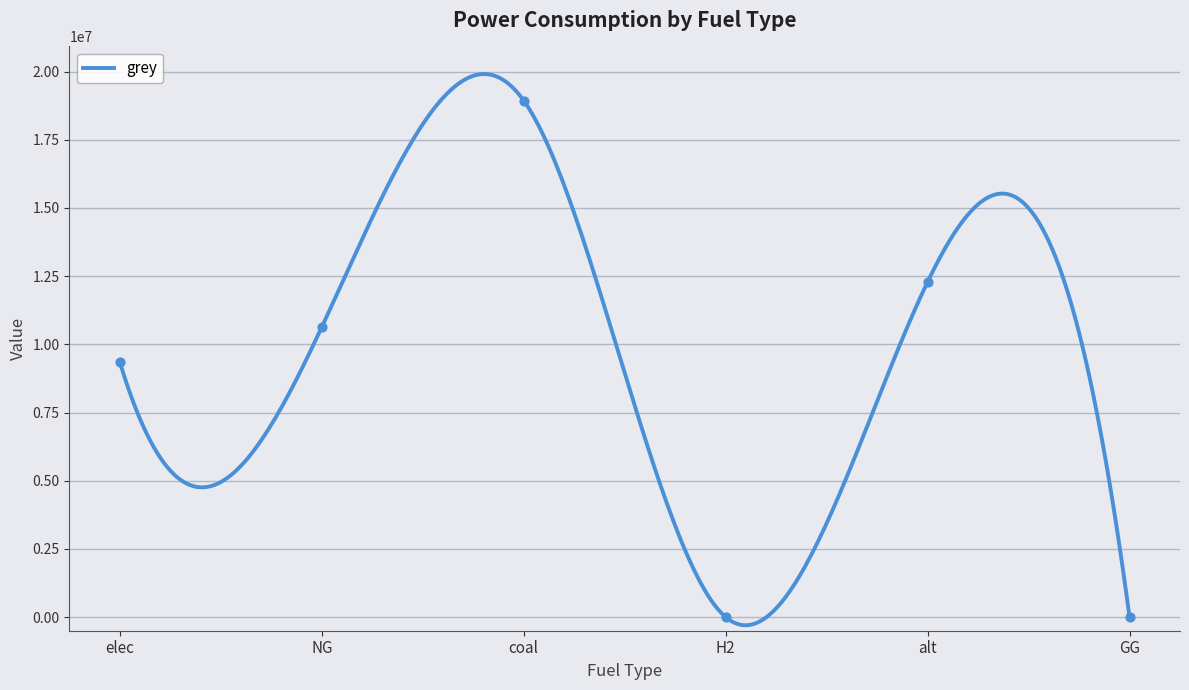

What is the change in value from elec to NG?

+1293206.0